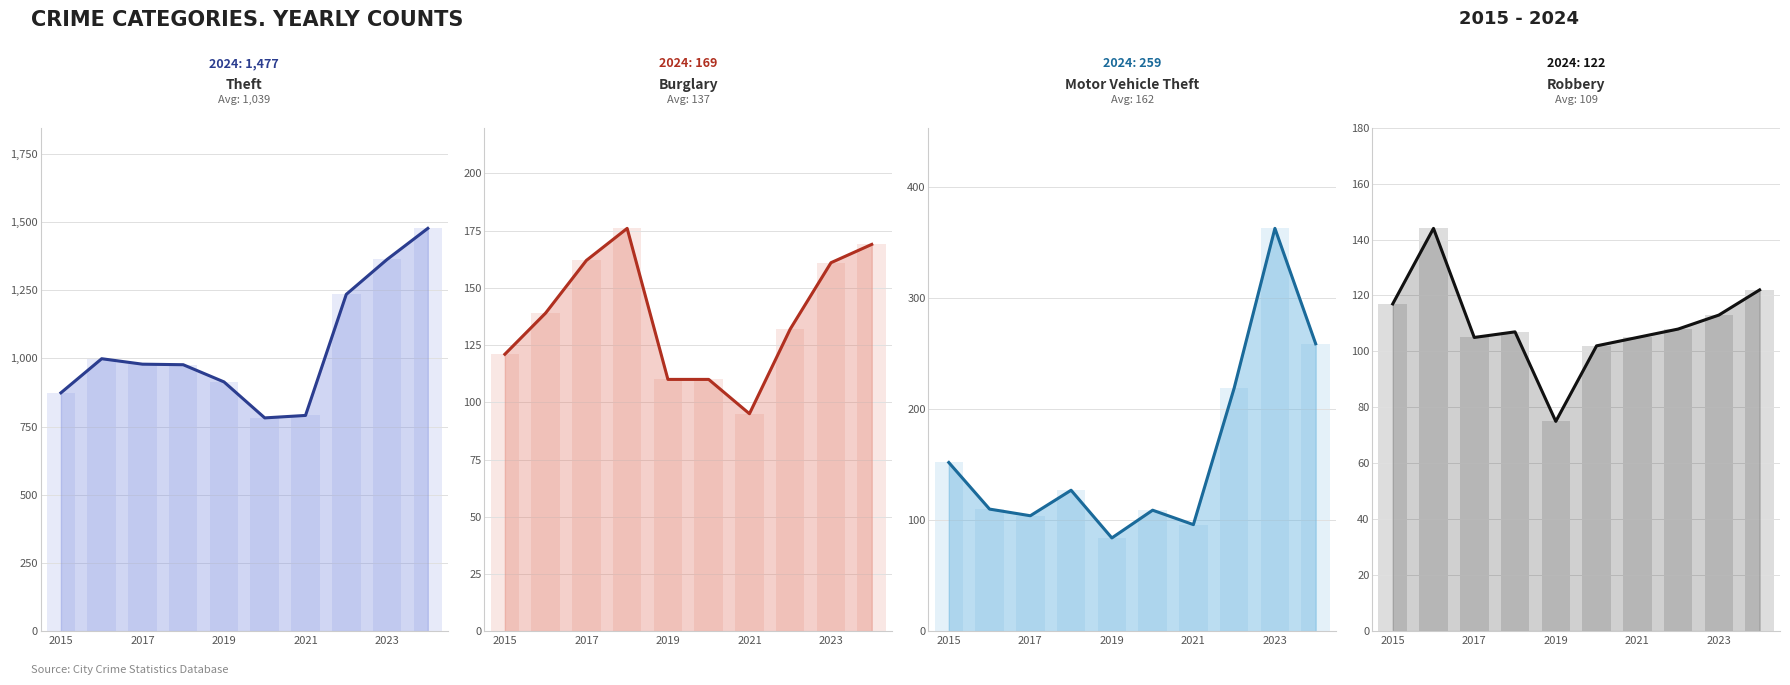

Reading right to left, what are all the values shown in this chart?

Theft line: 1477	1363	1235	791	782	914	977	979	999	874
Burglary line: 169	161	132	95	110	110	176	162	139	121
Motor Vehicle Theft line: 259	363	219	96	109	84	127	104	110	152
Robbery line: 122	113	108	105	102	75	107	105	144	117